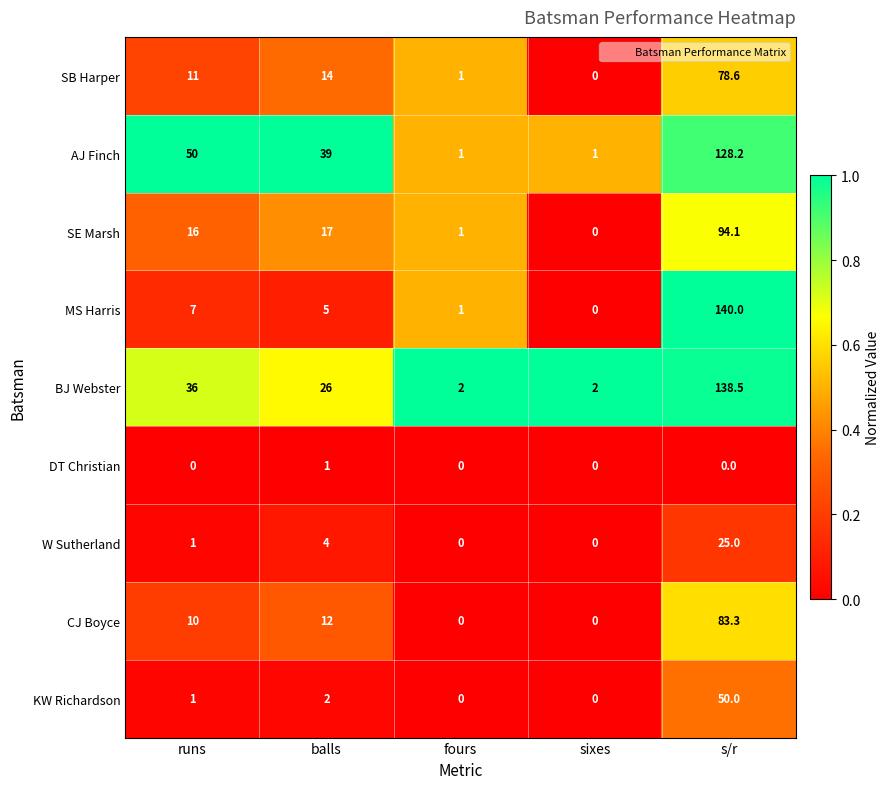

What is the difference between the KW Richardson values at s/r and runs?

49.0